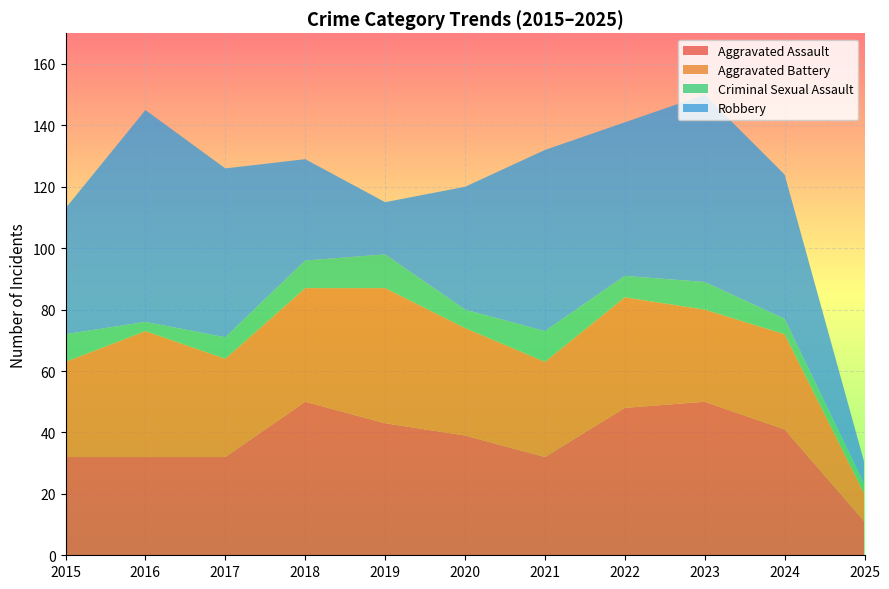

Reading right to left, transcribe all the data shown in this chart.

Aggravated Assault: 11	41	50	48	32	39	43	50	32	32	32
Aggravated Battery: 9	31	30	36	31	35	44	37	32	41	31
Criminal Sexual Assault: 3	5	9	7	10	6	11	9	7	3	9
Robbery: 7	47	61	50	59	40	17	33	55	69	41